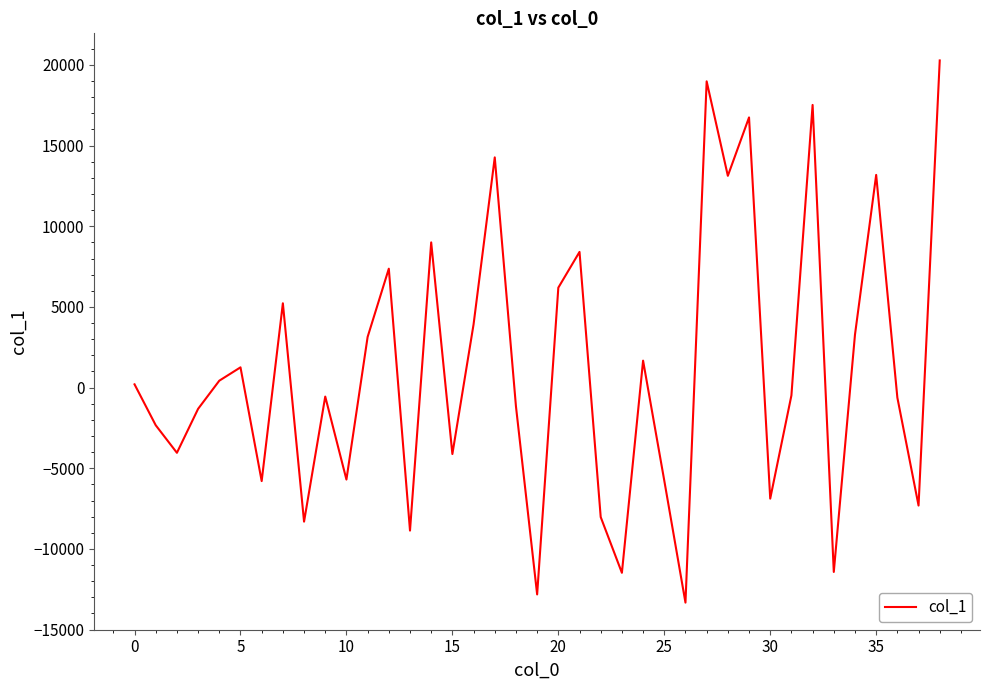

True or false: the data has more than 1 interior local peaks.

True